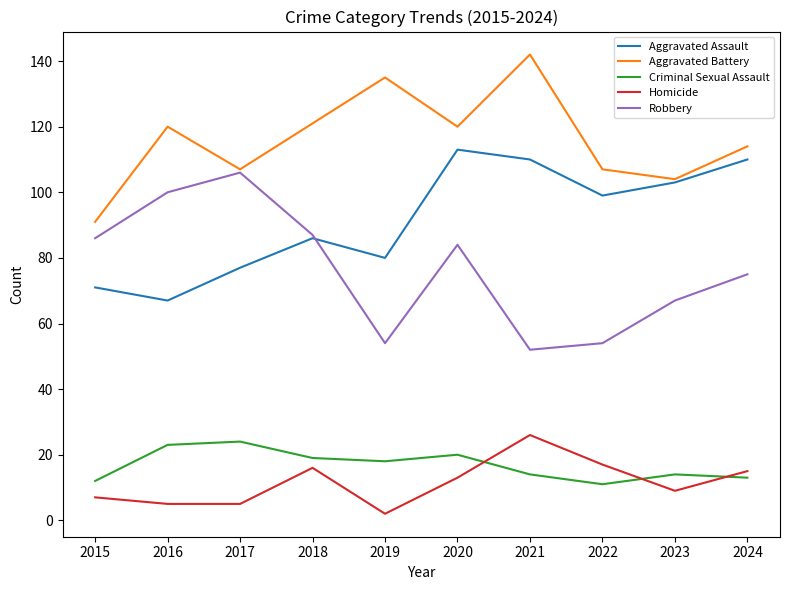

What is the maximum value shown in the chart?

142